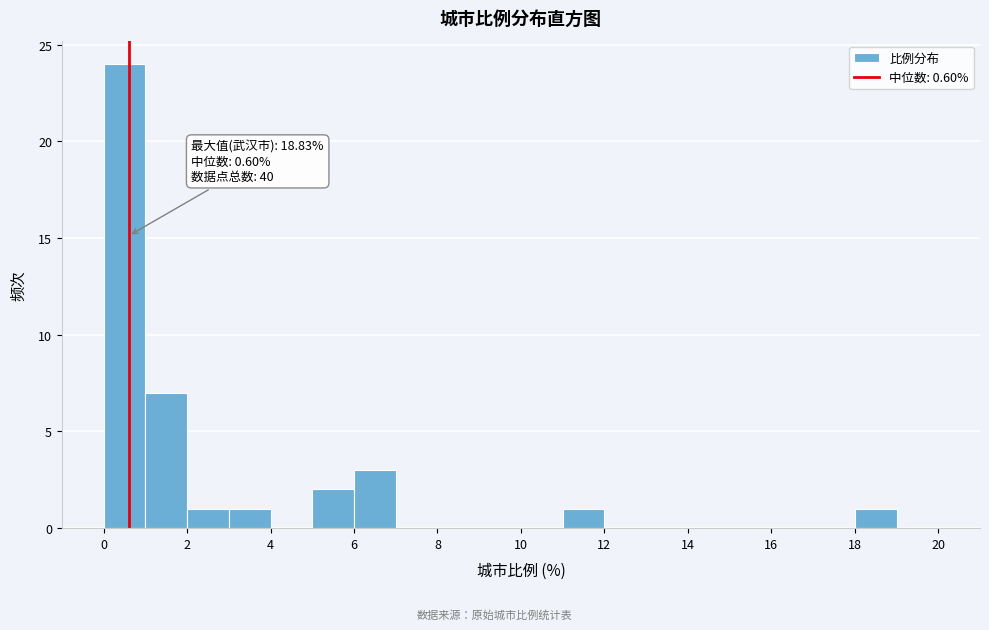

Which range on the x-axis has the tallest bar?

0 to 1